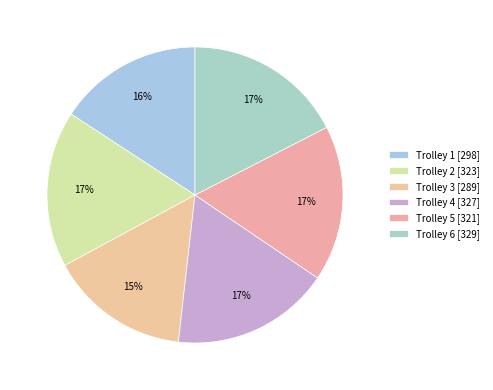

Is there a majority slice in this chart?

No